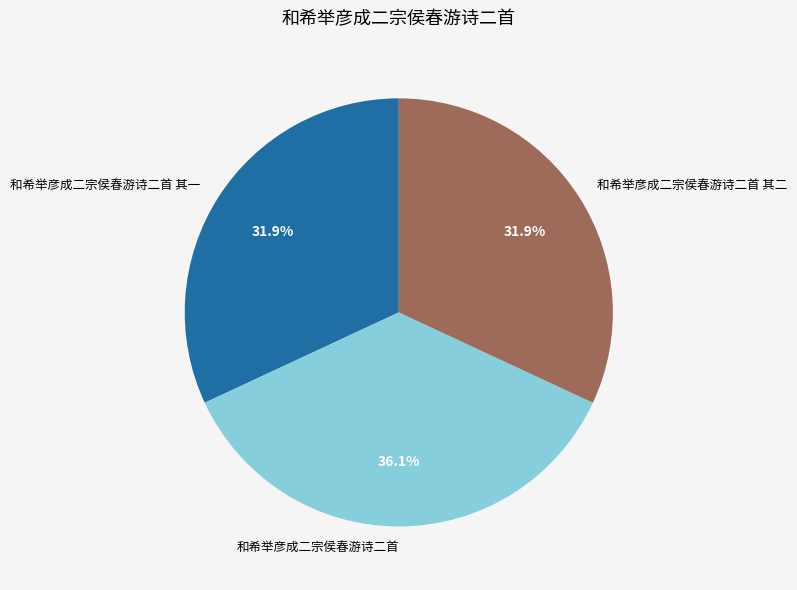

Do 和希举彦成二宗侯春游诗二首 其二 and 和希举彦成二宗侯春游诗二首 其一 together represent more than half of the pie?

Yes